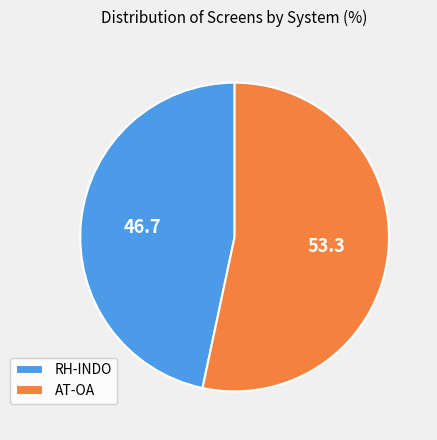

Rank the categories by value from highest to lowest.

AT-OA, RH-INDO